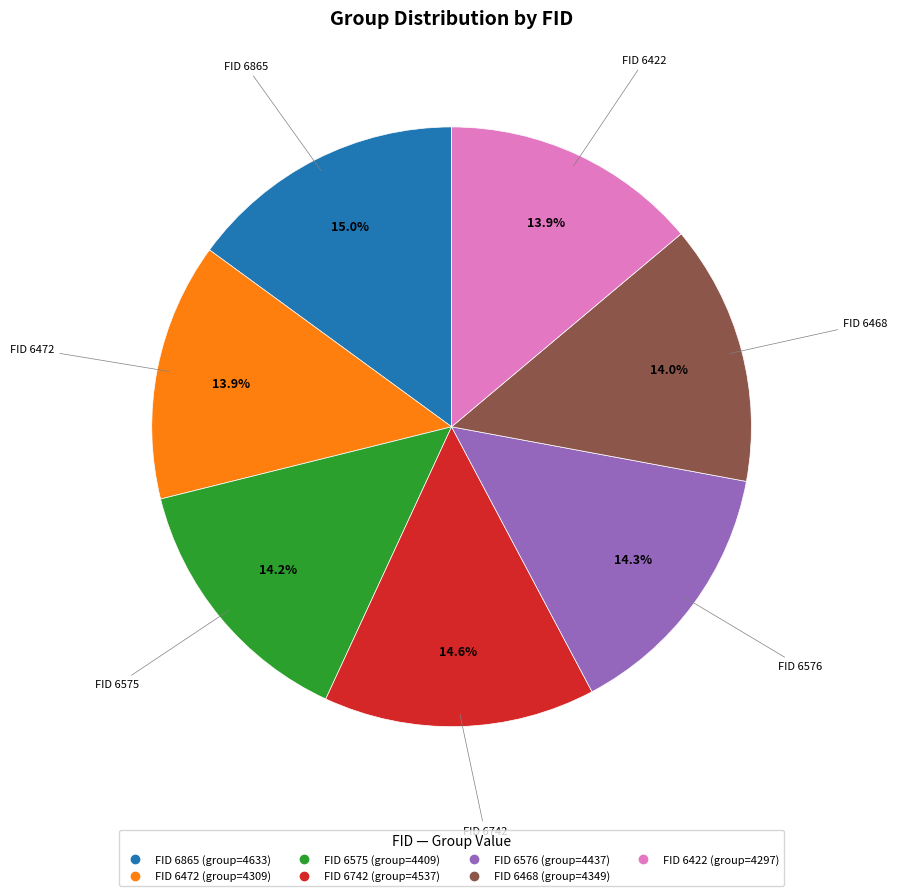

Does any single category account for the majority?

No